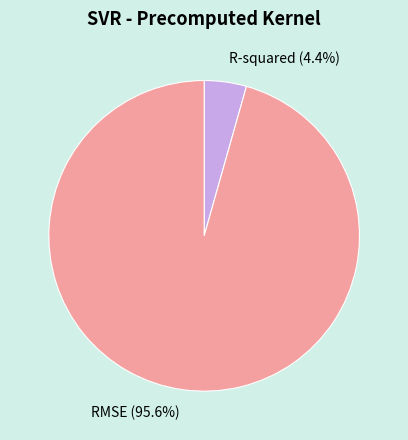

Rank the categories by value from highest to lowest.

RMSE, R-squared